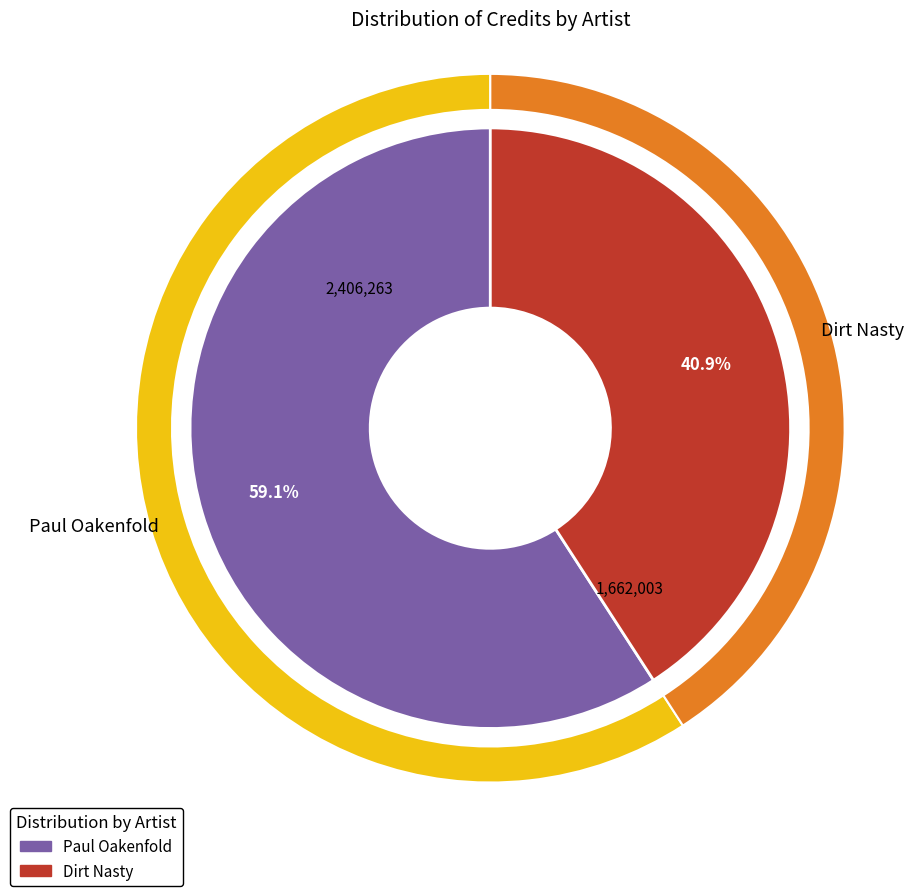

What is the smallest slice in the pie chart?

Dirt Nasty